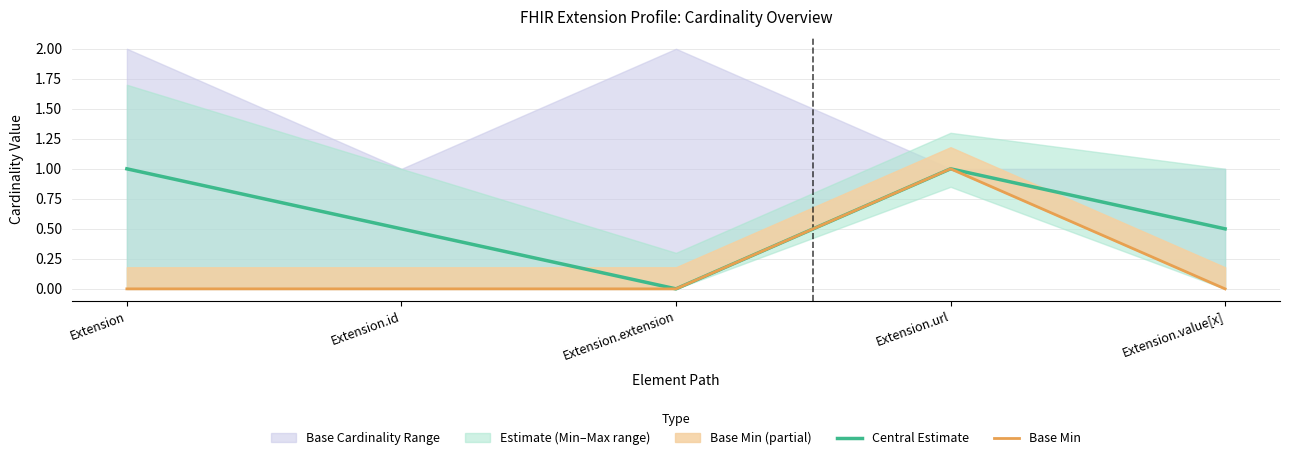

Reading left to right, what are all the values shown in this chart?

Central Estimate: 1.0	0.5	0.0	1.0	0.5
Base Min: 0.0	0.0	0.0	1.0	0.0